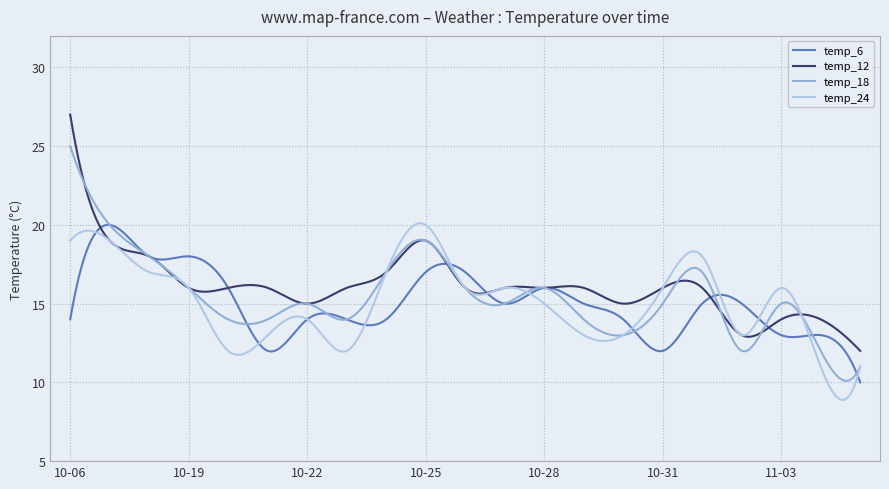

What is the highest value of the temp_12 series?

27.0